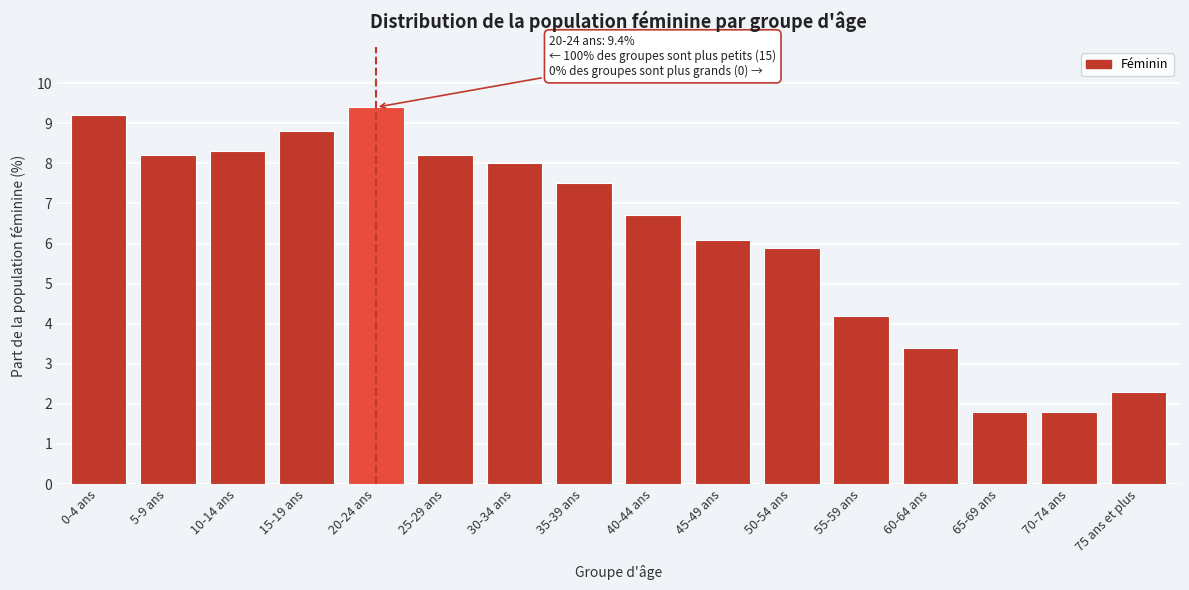

Reading left to right, transcribe all the data shown in this chart.

0-4 ans=9.2	5-9 ans=8.2	10-14 ans=8.3	15-19 ans=8.8	20-24 ans=9.4	25-29 ans=8.2	30-34 ans=8.0	35-39 ans=7.5	40-44 ans=6.7	45-49 ans=6.1	50-54 ans=5.9	55-59 ans=4.2	60-64 ans=3.4	65-69 ans=1.8	70-74 ans=1.8	75 ans et plus=2.3